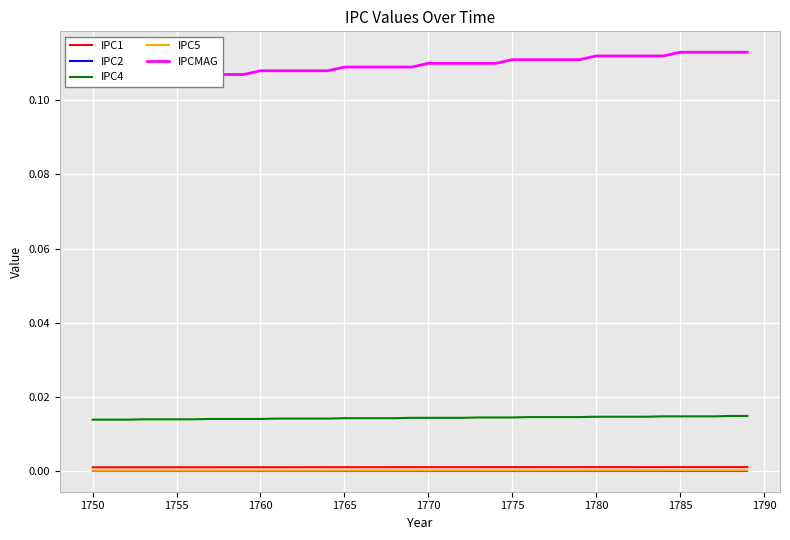

What is the value of the IPCMAG point at the 32nd from the left?

0.1